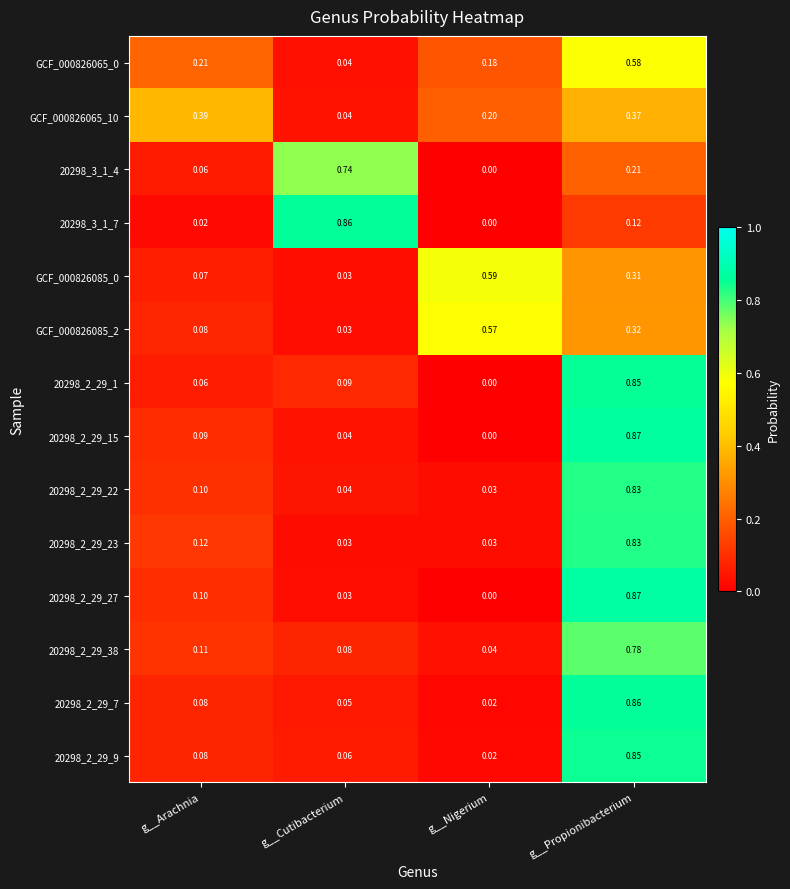

At which label does 20298_2_29_22 reach its minimum?

g__Nigerium